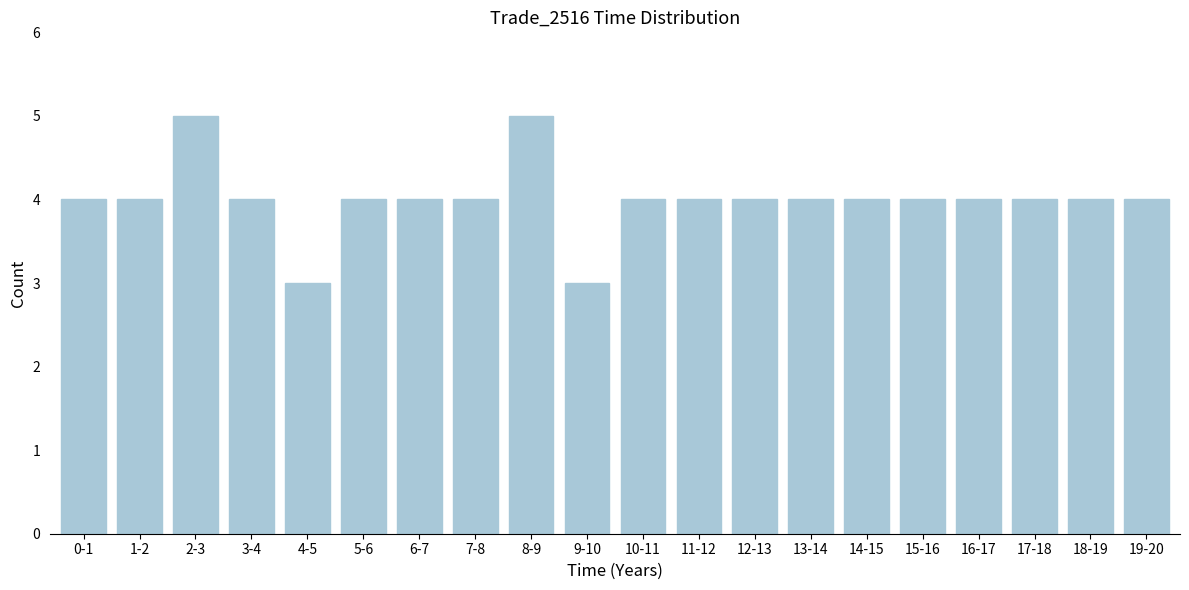

Reading right to left, extract all data points from this chart.

19-20=4	18-19=4	17-18=4	16-17=4	15-16=4	14-15=4	13-14=4	12-13=4	11-12=4	10-11=4	9-10=3	8-9=5	7-8=4	6-7=4	5-6=4	4-5=3	3-4=4	2-3=5	1-2=4	0-1=4